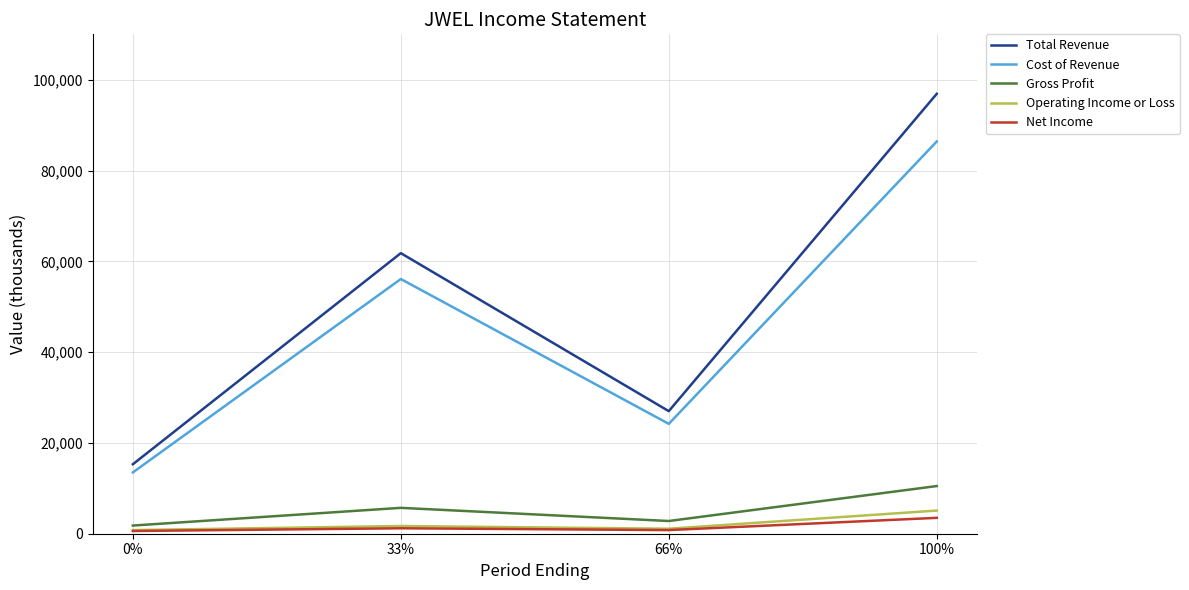

What is the difference between the Gross Profit values at 33% and 100%?

4800